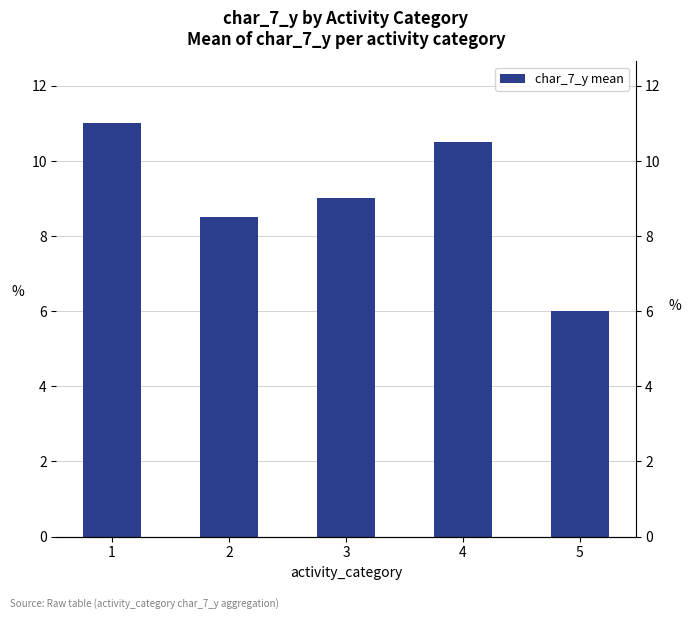

What is the smallest value displayed?

6.0